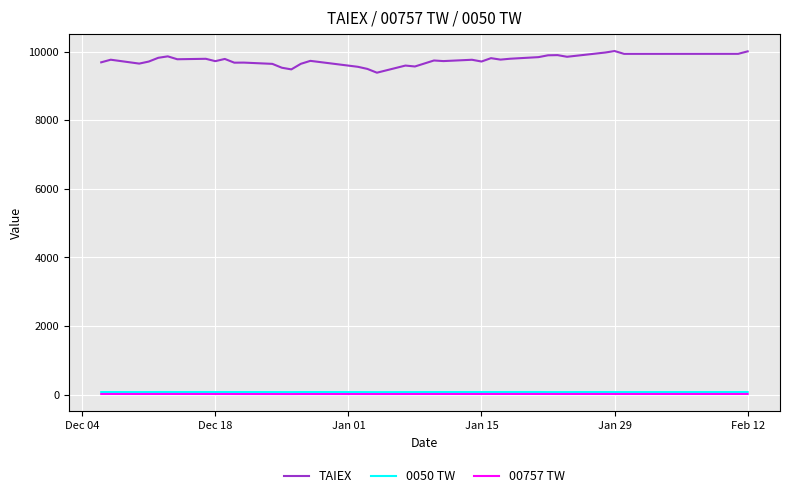

How many values in the 00757 TW series exceed 18?

29